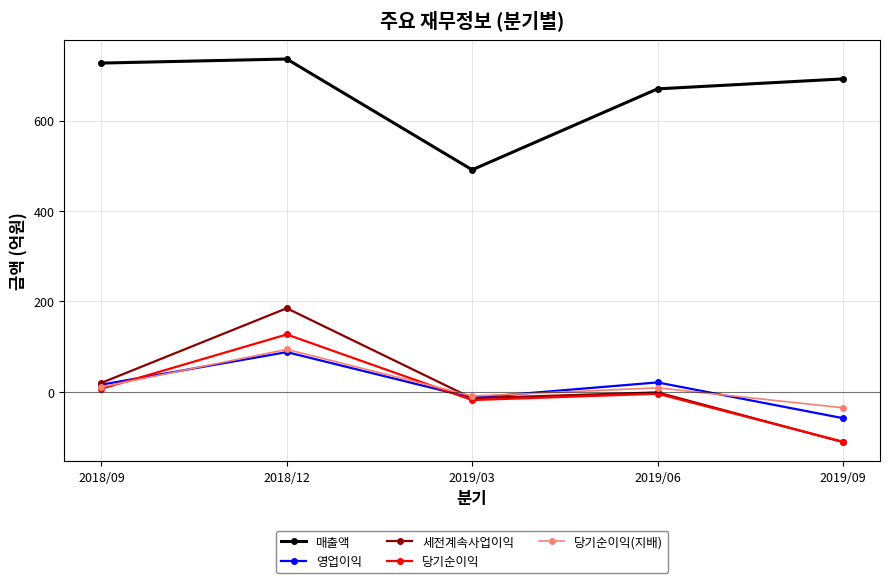

Between 2018/09 and 2018/12, which series saw the biggest shift?

세전계속사업이익